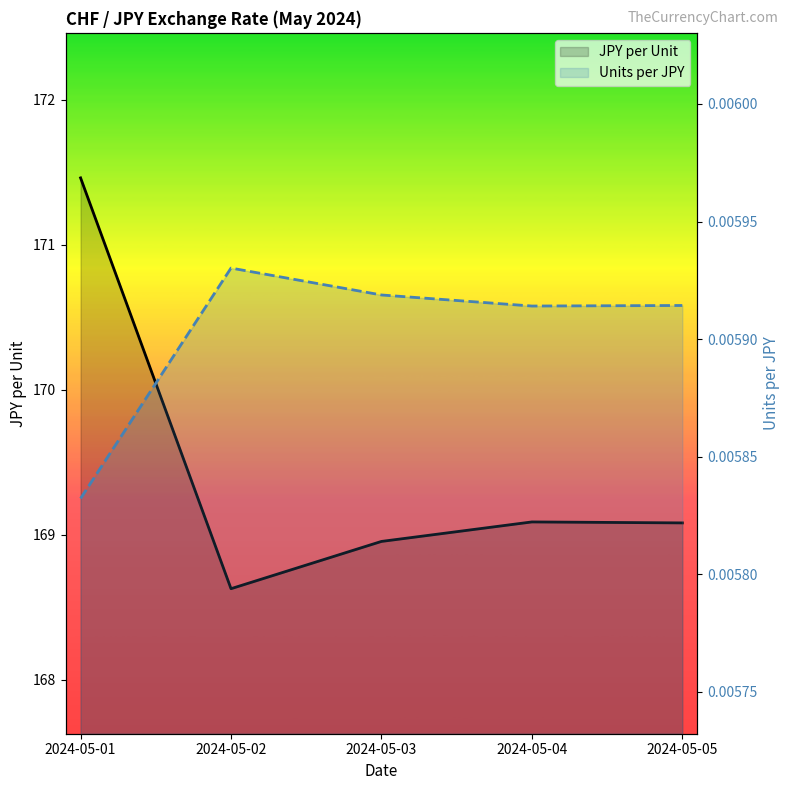

List the series in order of their peak value, lowest first.

Units per JPY, JPY per Unit